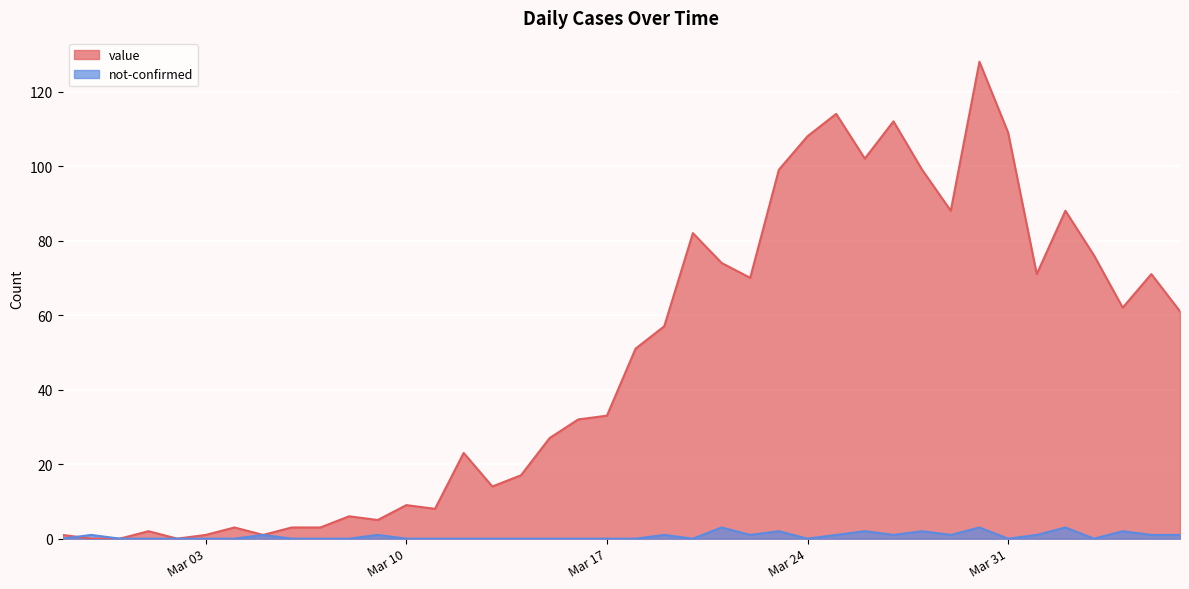

How many lines are shown in the chart?

2